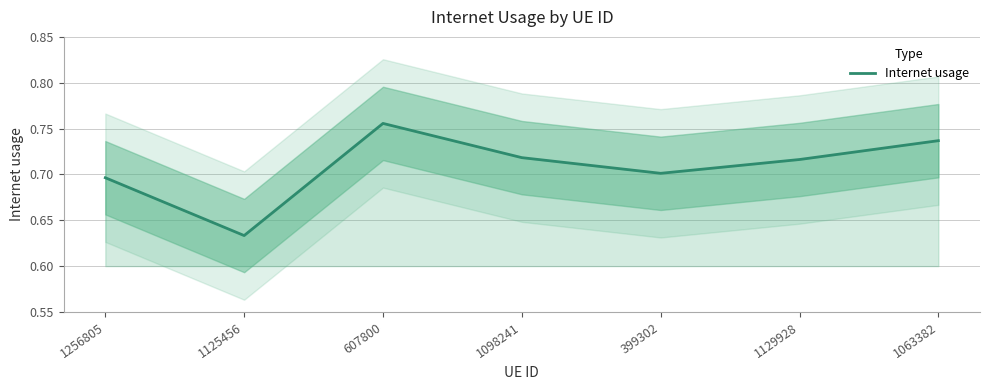

What is the average value?

0.7